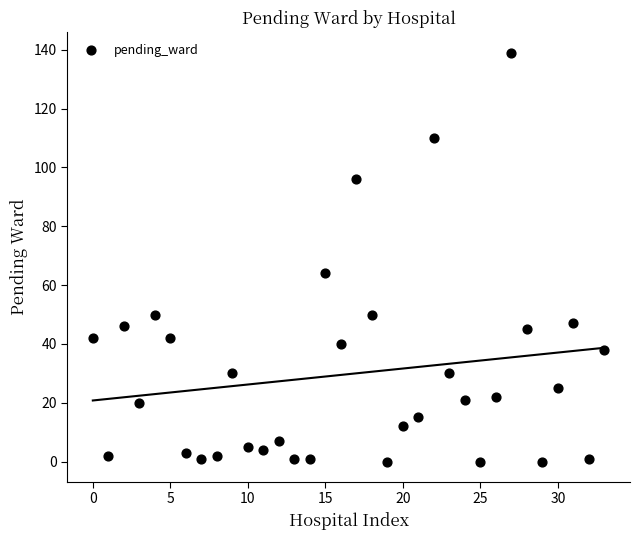

What is the range of Y values (max minus min)?

139